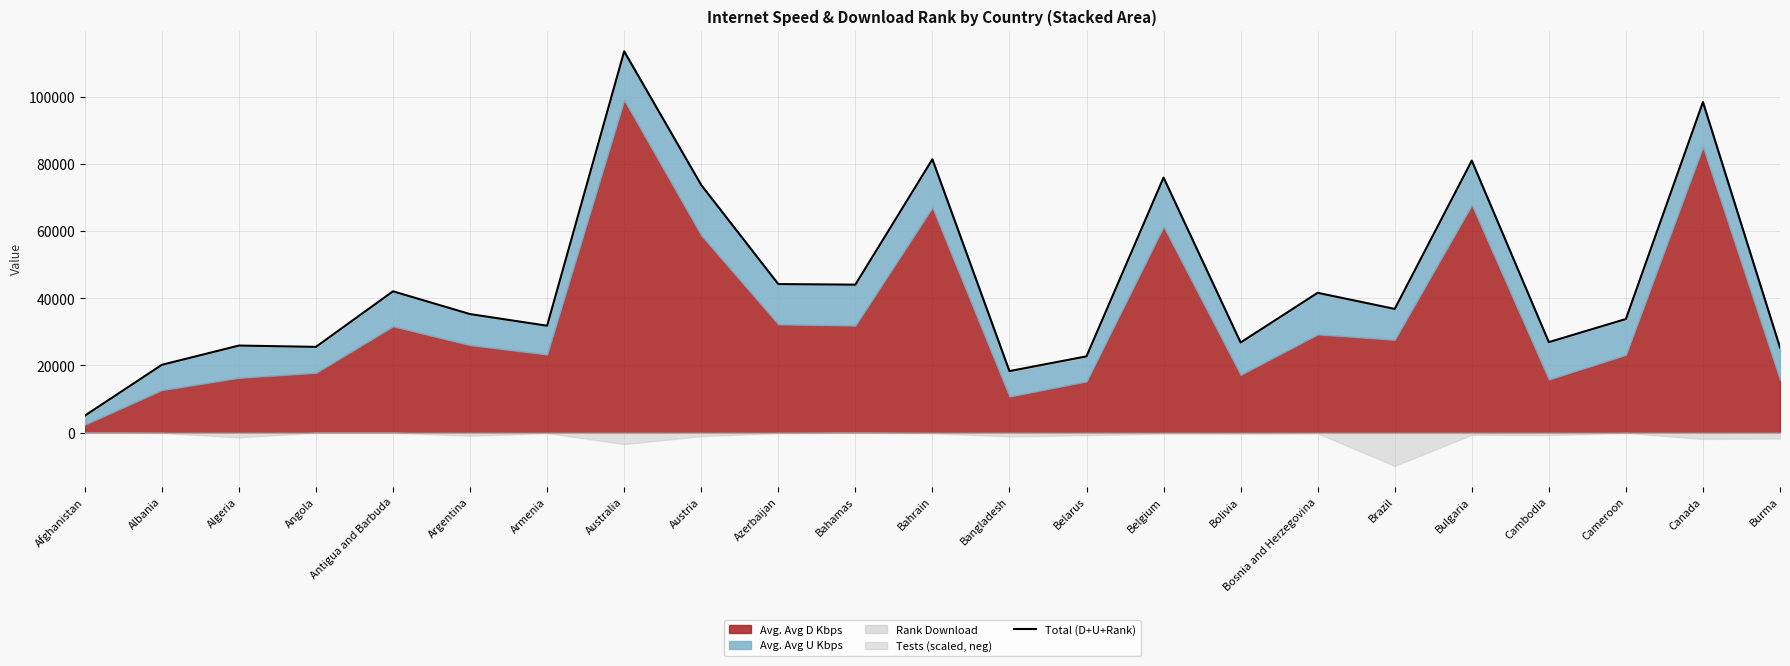

Rank the categories by value from highest to lowest.

Australia, Canada, Bahrain, Bulgaria, Belgium, Austria, Azerbaijan, Bahamas, Antigua and Barbuda, Bosnia and Herzegovina, Brazil, Argentina, Cameroon, Armenia, Cambodia, Bolivia, Algeria, Angola, Burma, Belarus, Albania, Bangladesh, Afghanistan